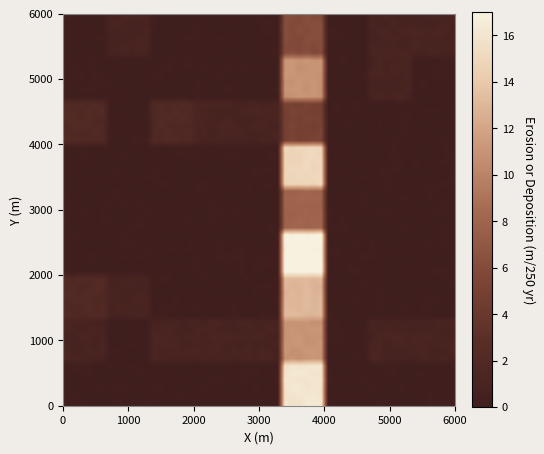

At which category does the chart reach its peak across all series?

3